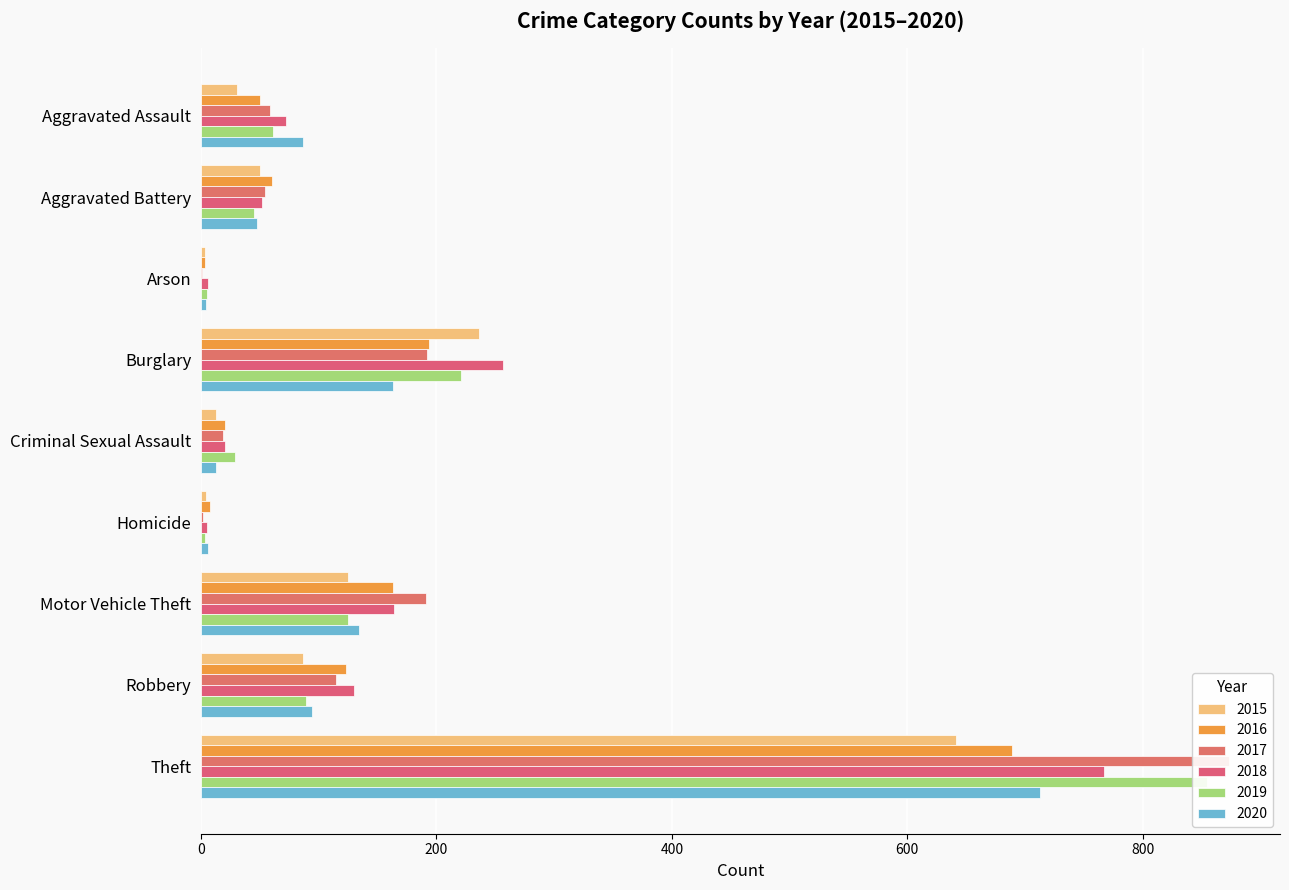

At which label is 2019 closest to 718?

Theft